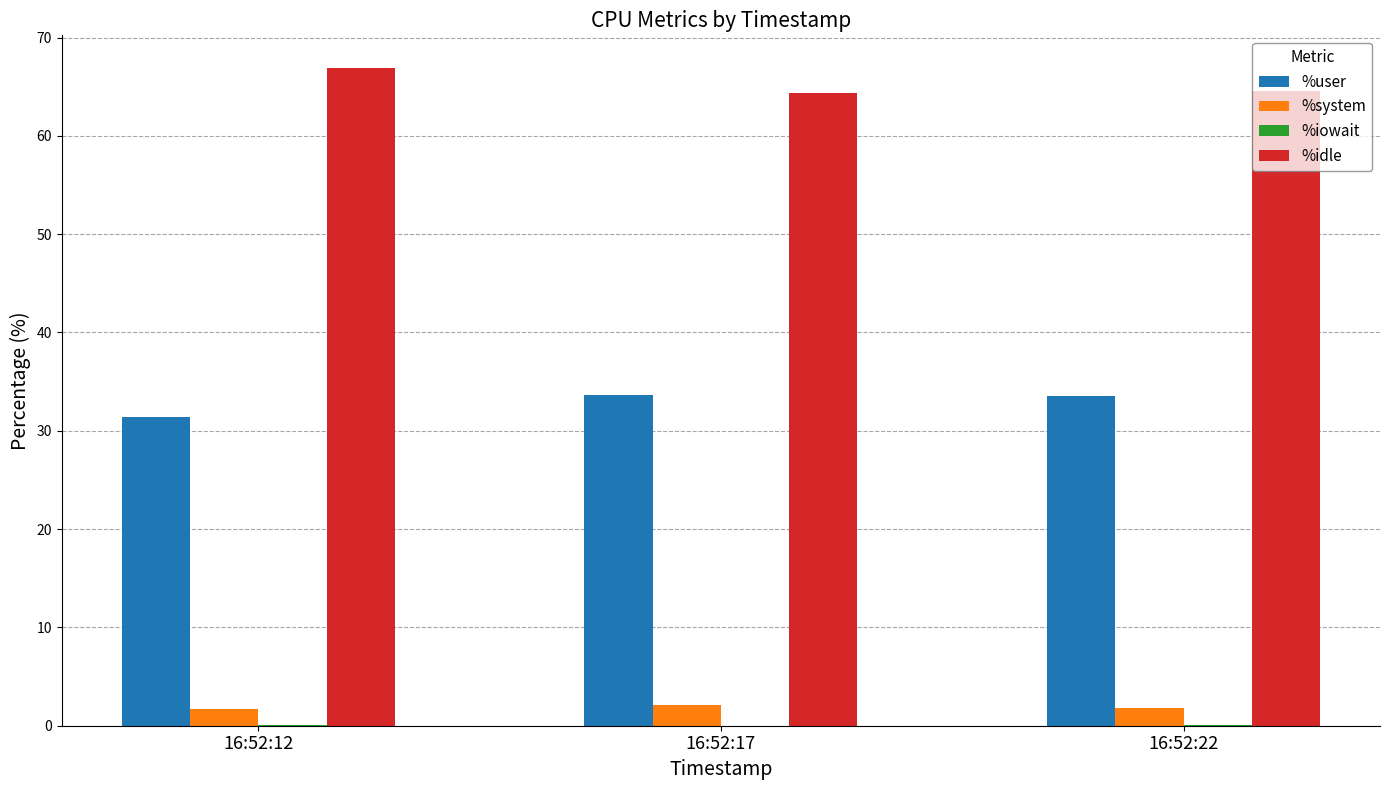

What is the average value of the %idle series?

65.3